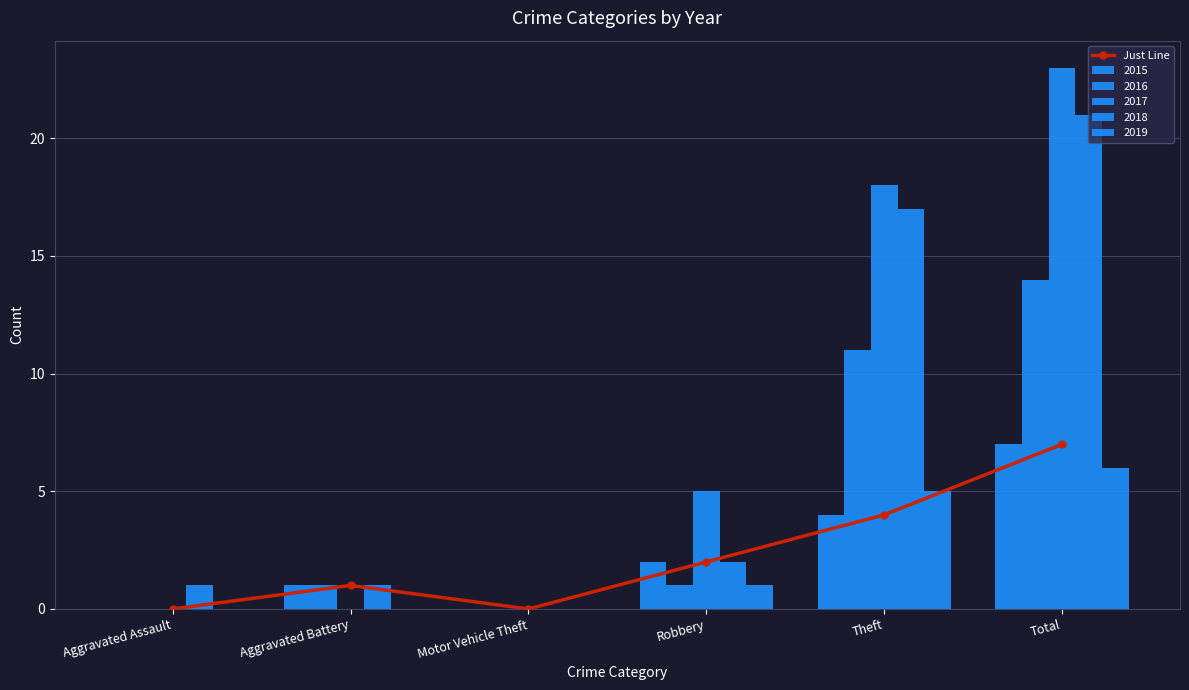

What is the difference between the second highest and minimum values?

4